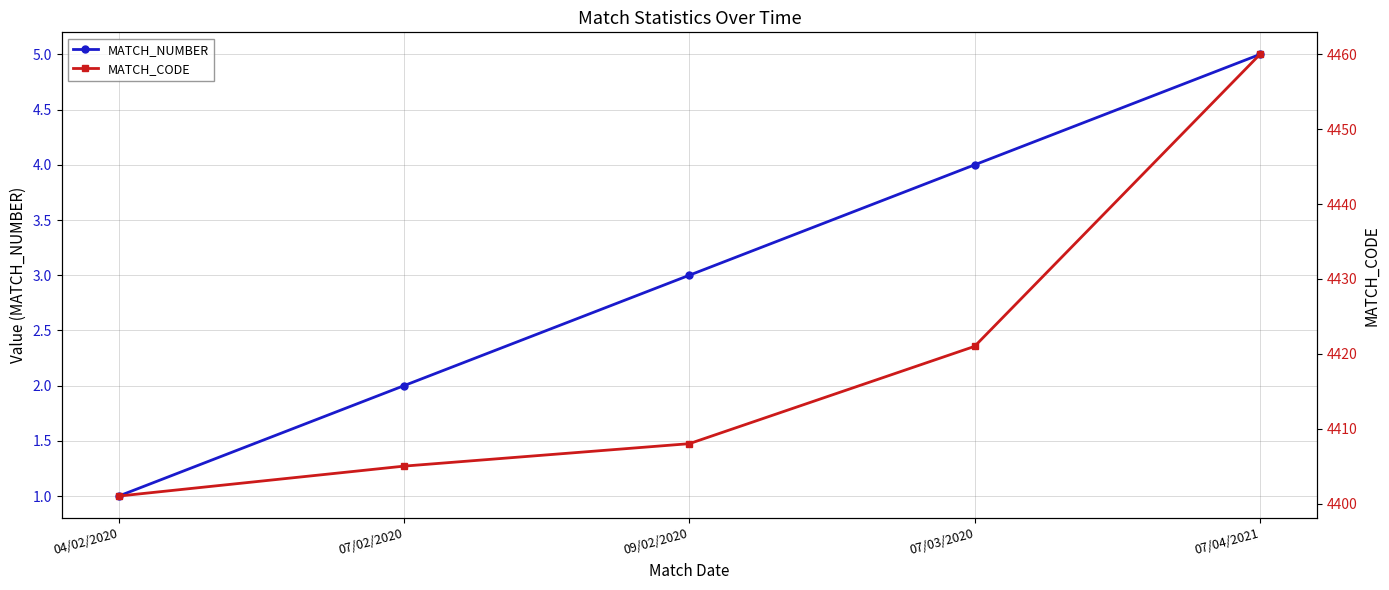

Reading left to right, what are all the values shown in this chart?

MATCH_NUMBER: 1	2	3	4	5
MATCH_CODE: 4401	4405	4408	4421	4460